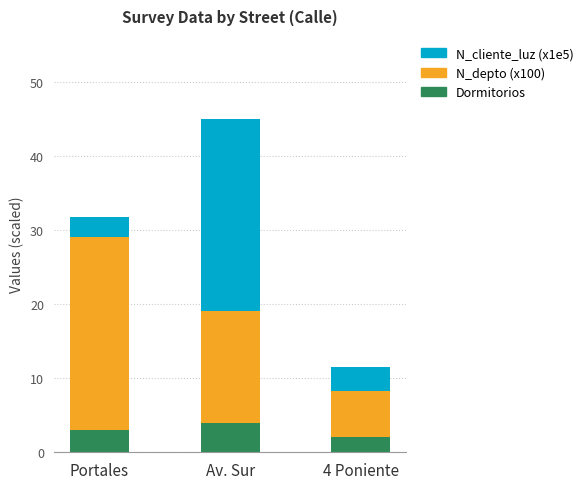

Reading left to right, transcribe the values for Dormitorios.

3.0	4.0	2.0